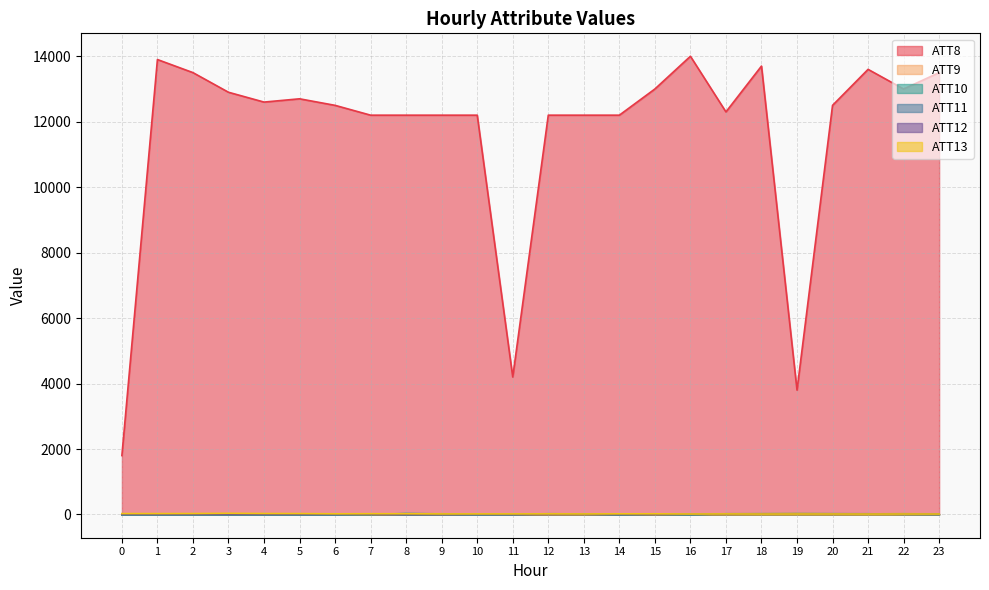

What is the sum of all ATT11 values?

28.9